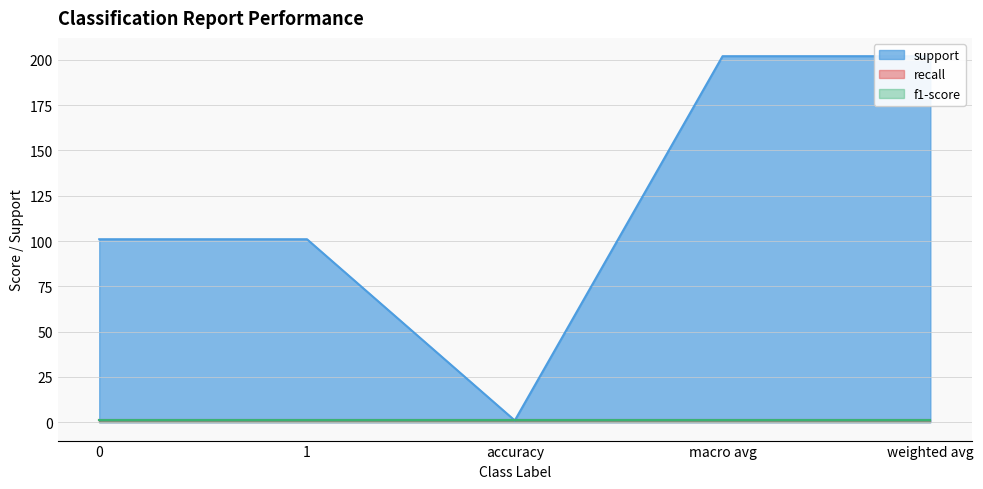

Reading right to left, transcribe all the data shown in this chart.

support: weighted avg=202	macro avg=202	accuracy=1	1=101	0=101
recall: weighted avg=1	macro avg=1	accuracy=1	1=1	0=1
f1-score: weighted avg=1	macro avg=1	accuracy=1	1=1	0=1